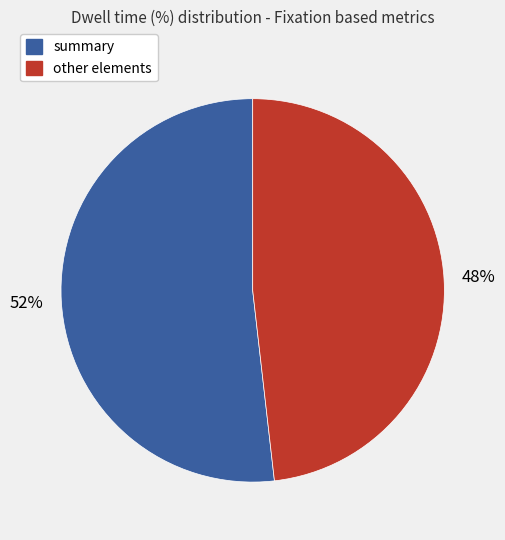

To the nearest percent, what is the difference between the largest and smallest slice percentages?

4%